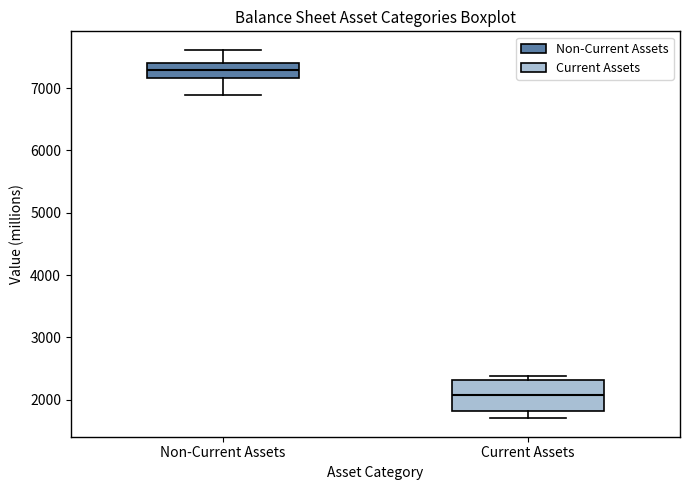

Where does the median line of the box for Non-Current Assets sit on the y-axis? The values are not printed on the chart, so give them approximately, as read against the axis.

7300